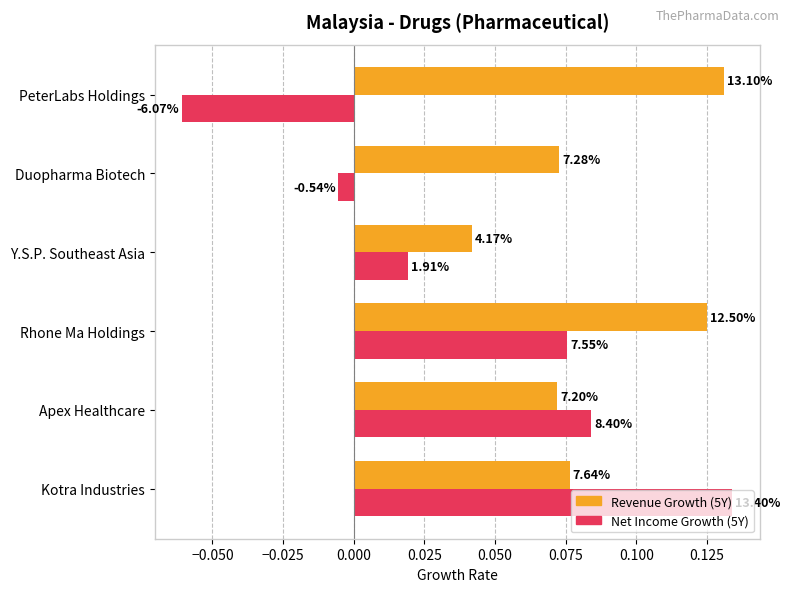

What are all the series names shown in the legend?

Revenue Growth (5Y), Net Income Growth (5Y)